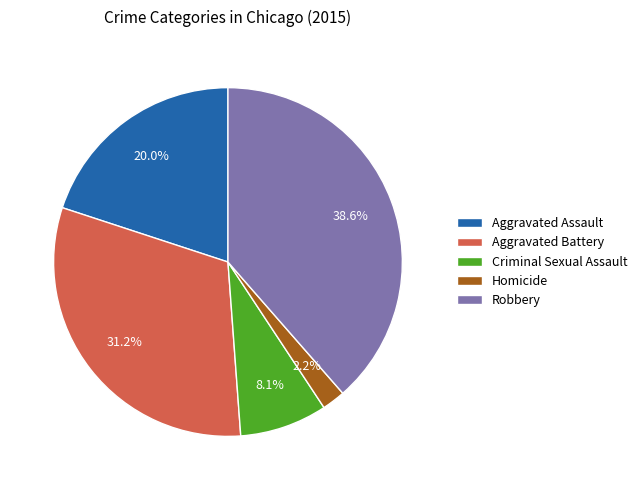

Count the number of slices in the pie.

5